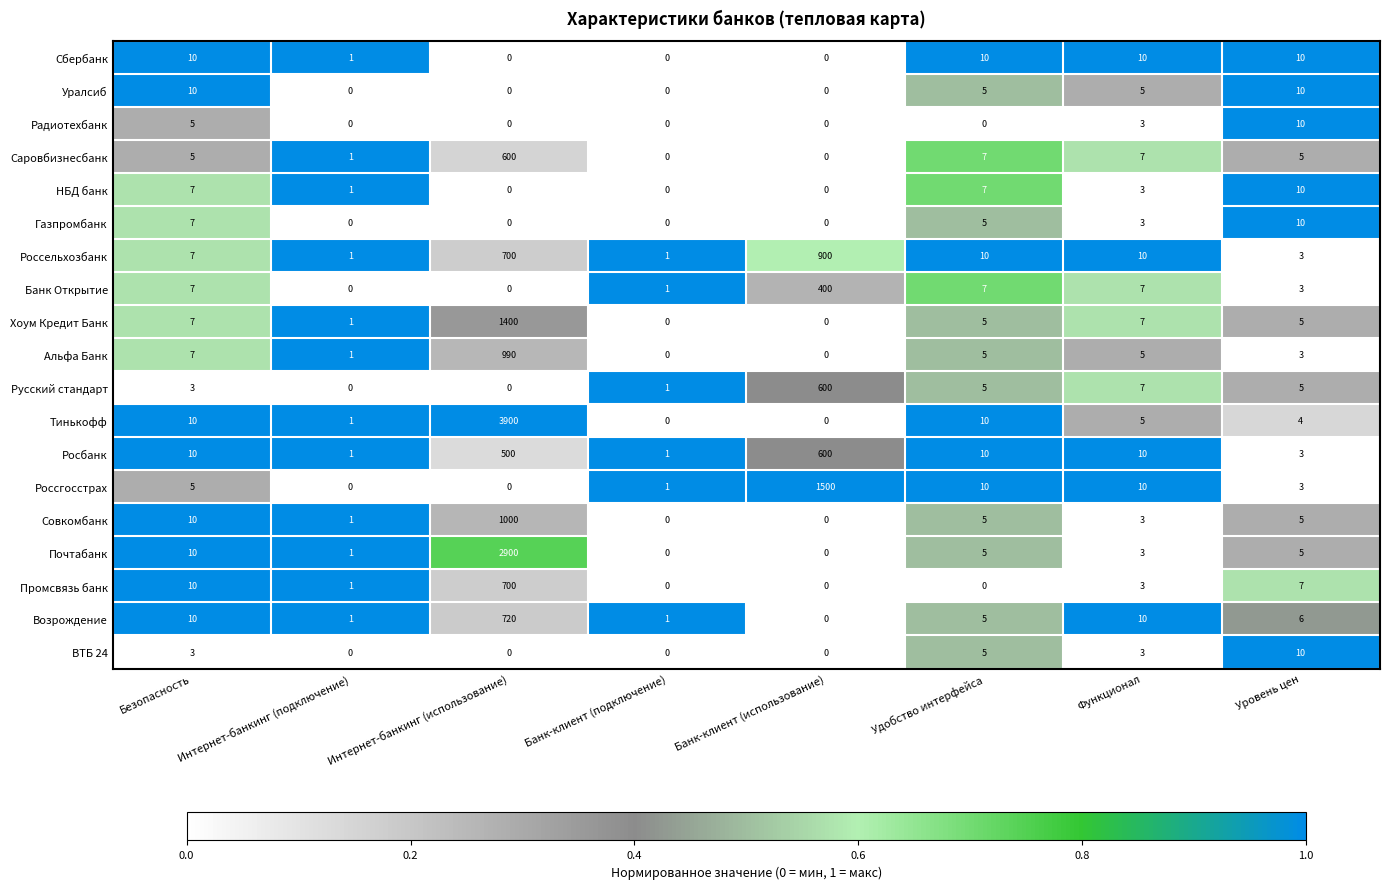

Which series changed the most between Безопасность and Интернет-банкинг (подключение)?

Уралсиб